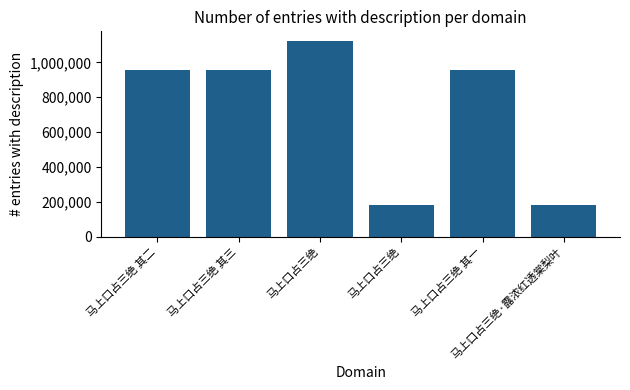

Approximately how many times larger is the value at 马上口占三绝 其三 compared to 马上口占三绝?

5.3